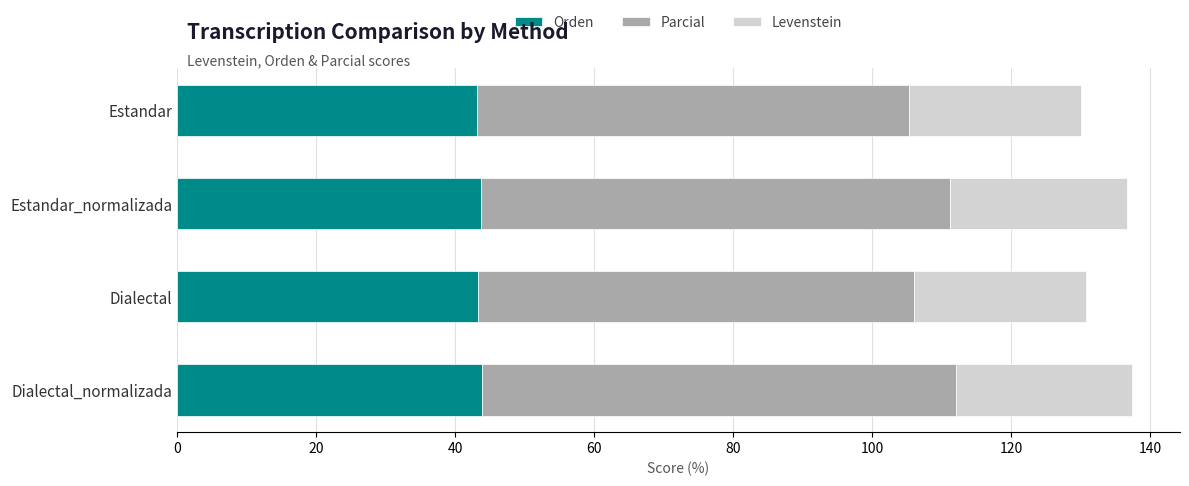

Read the Orden value at Dialectal_normalizada.

43.9